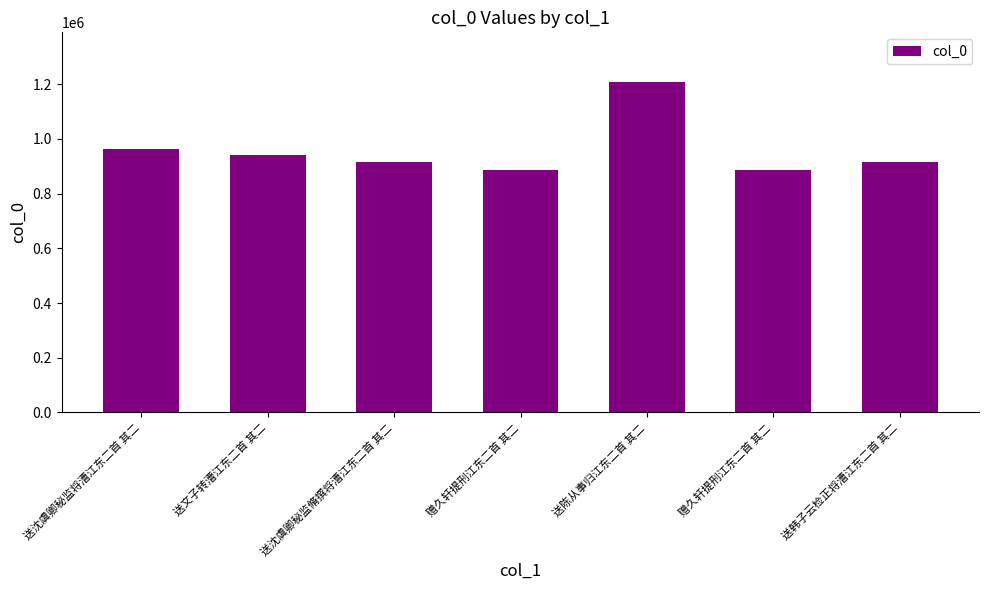

How many data points does each series have?

7